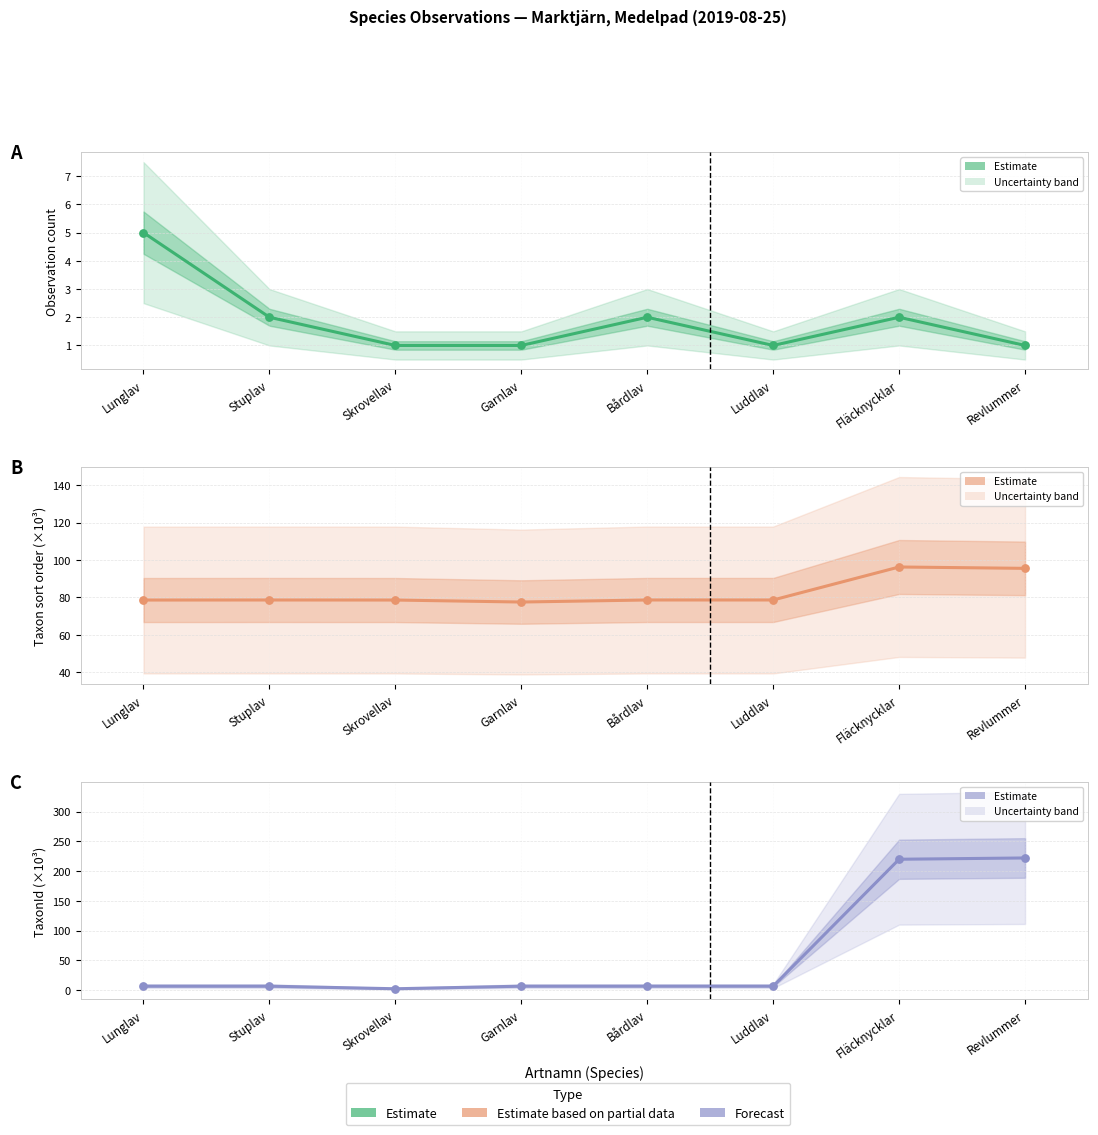

What is the total value across all series at Stuplav?

87.1